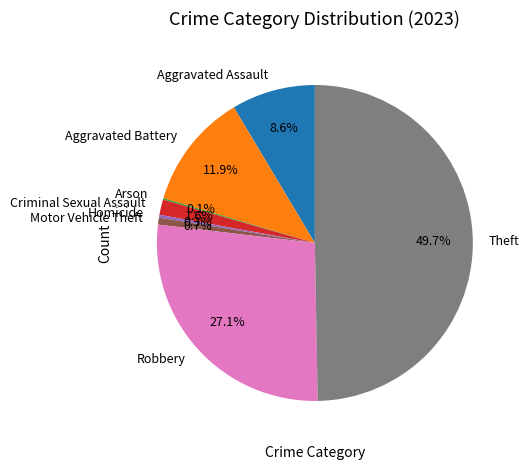

Which category has the biggest portion of the pie?

Theft